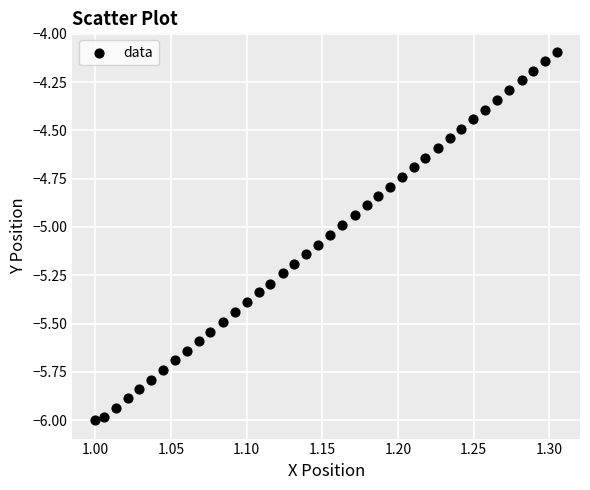

What is the range of X values (max minus min)?

0.3